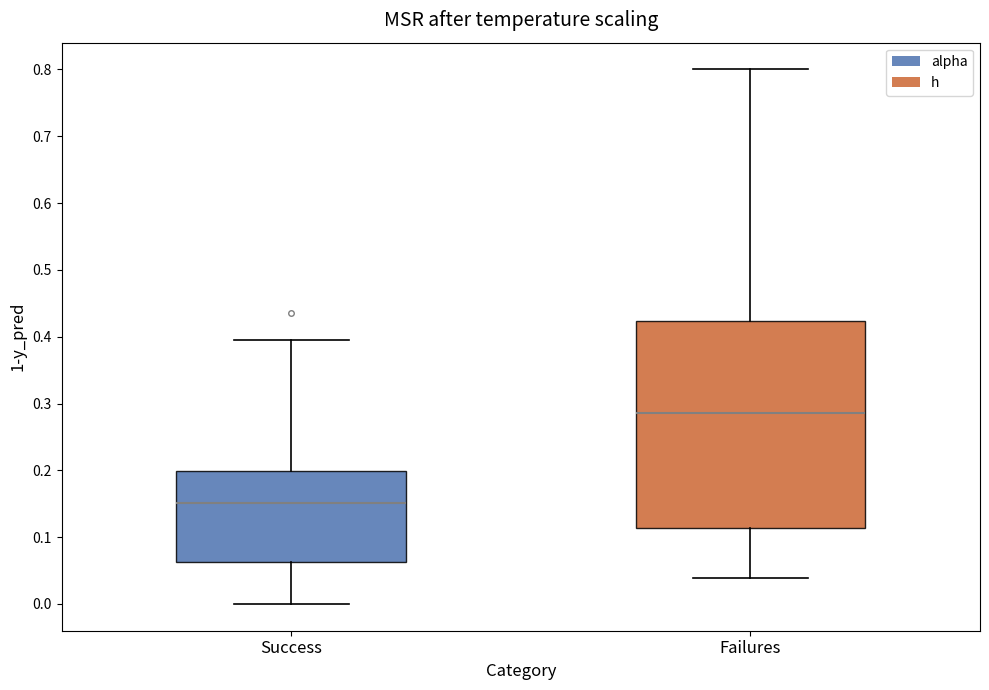

Reading left to right, transcribe this box plot: for each box, give where its median line is, the range the box spans, and where its two whiskers end, as read against the y-axis. The values are not printed on the chart, so give them approximately, as read against the axis.

Success: median 0.15, box 0.06 to 0.20, whiskers 0.00 to 0.40
Failures: median 0.29, box 0.11 to 0.42, whiskers 0.04 to 0.80